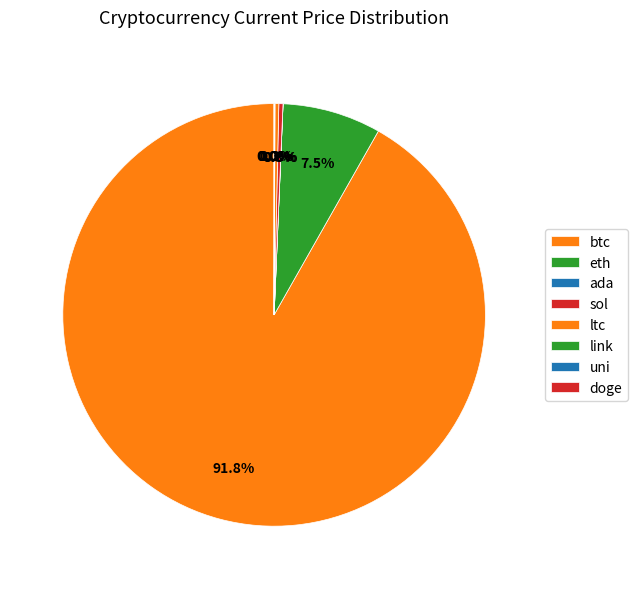

How many slices are in this pie chart?

8